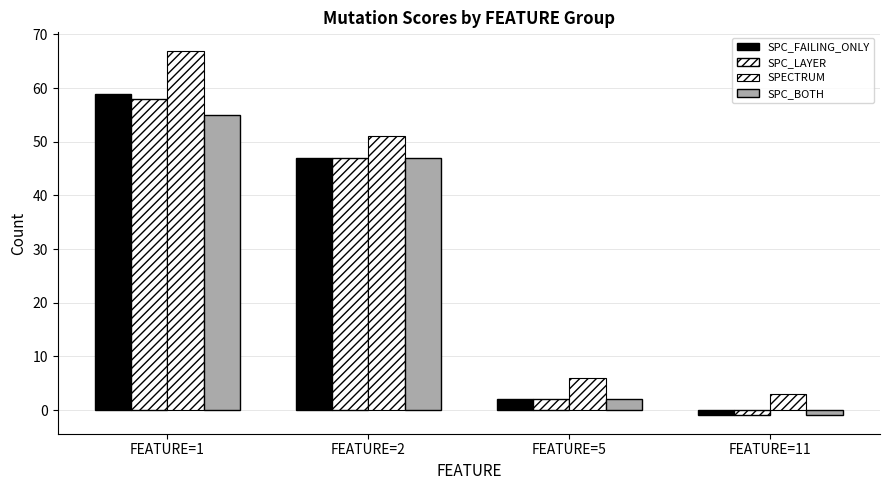

How many groups of bars are there?

4